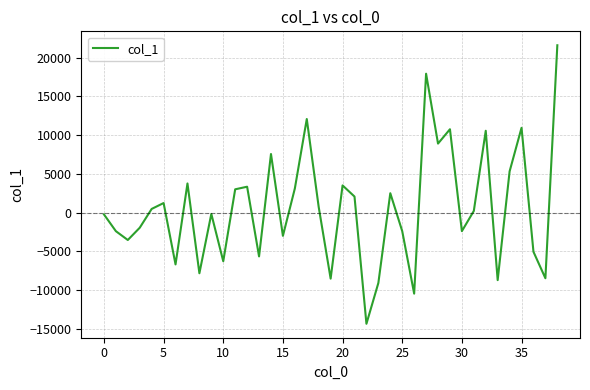

What is the maximum value shown in the chart?

21607.6